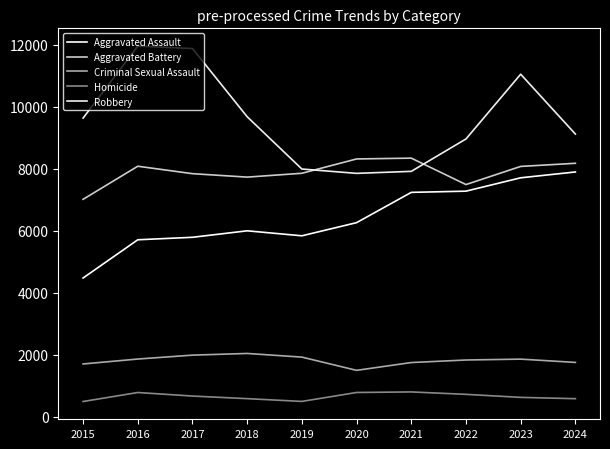

At how many categories does at least one series exceed 8595?

7